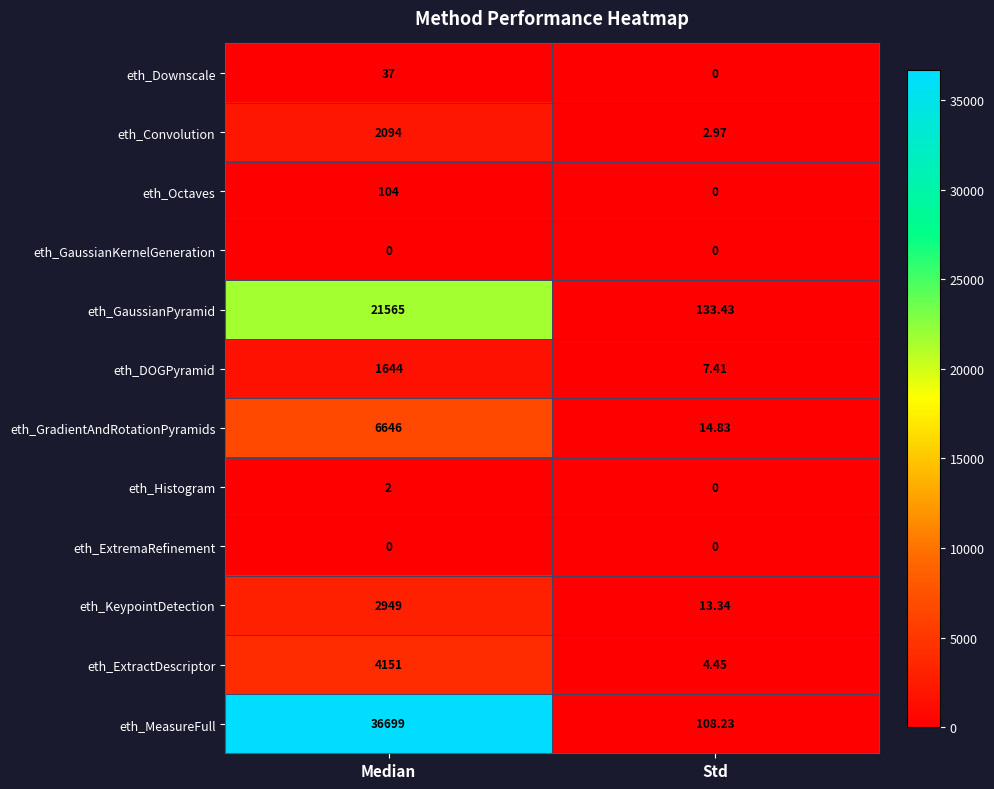

Which category has the highest value across all series?

Median